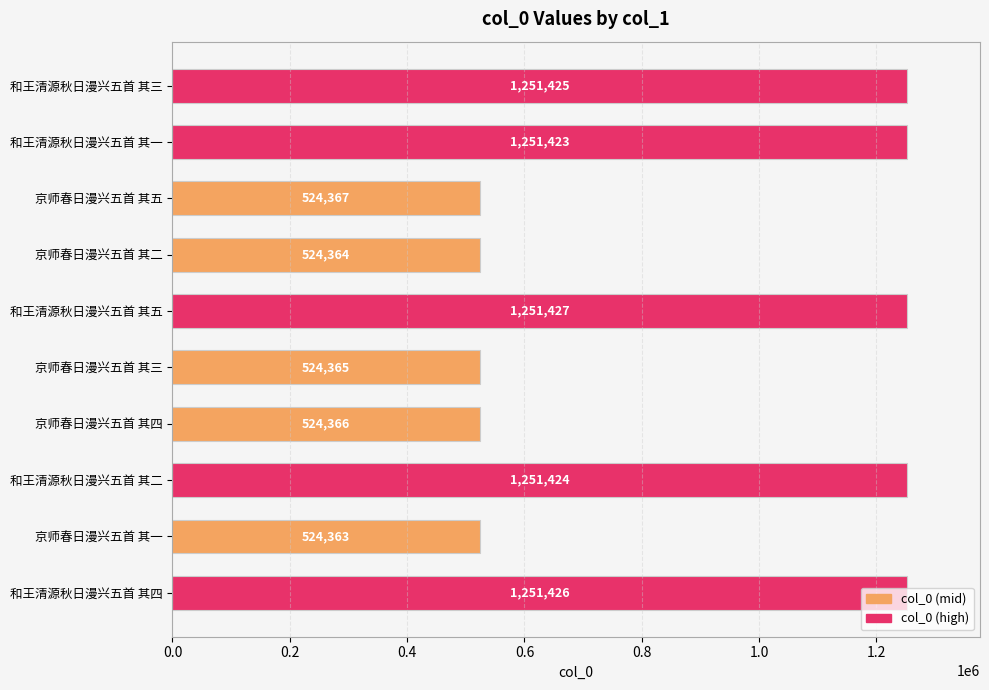

Count the number of categories in the chart.

10